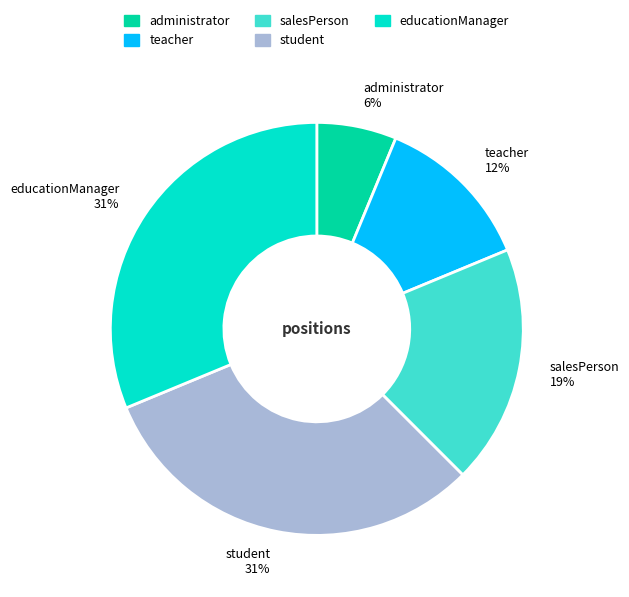

True or false: teacher accounts for 12% of the total.

True